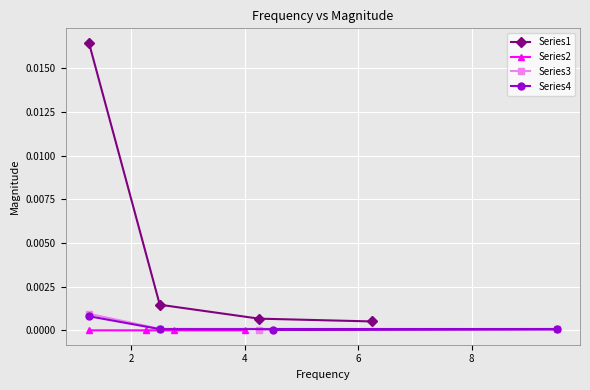

True or false: Series4 and Series1 intersect in this chart.

False